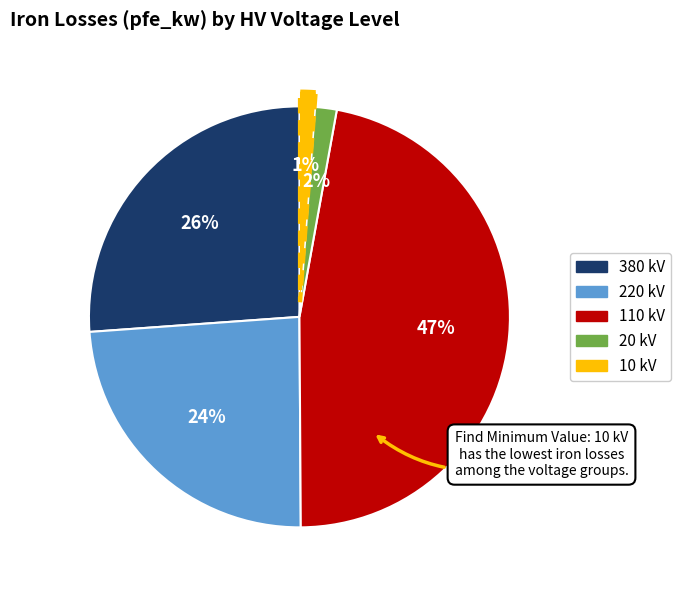

Count the number of slices in the pie.

5